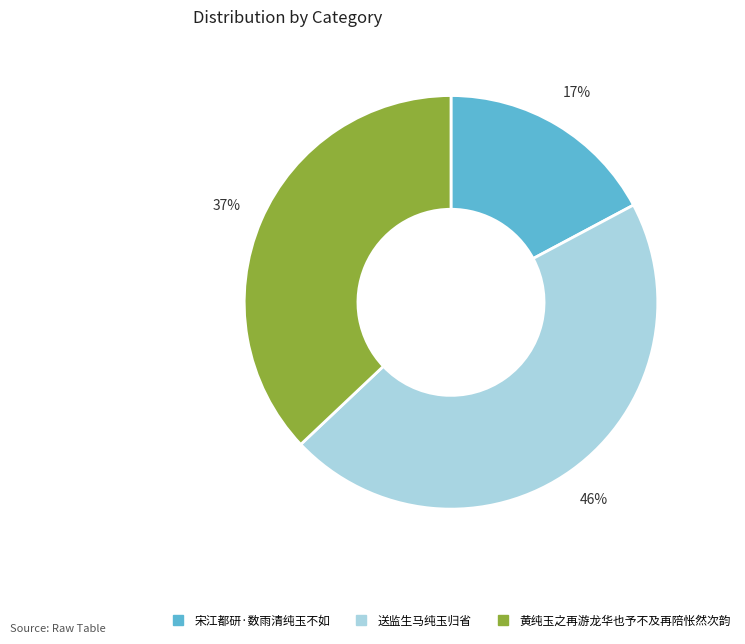

Rank the categories by value from lowest to highest.

宋江都研·数雨清纯玉不如, 黄纯玉之再游龙华也予不及再陪怅然次韵, 送监生马纯玉归省